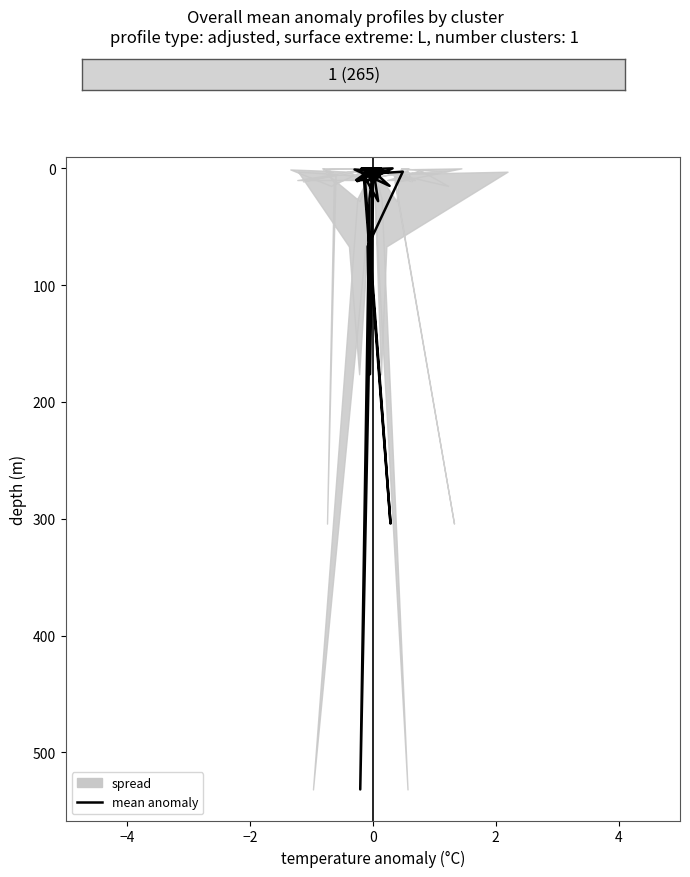

Is this an area chart (filled region under the line)?

No